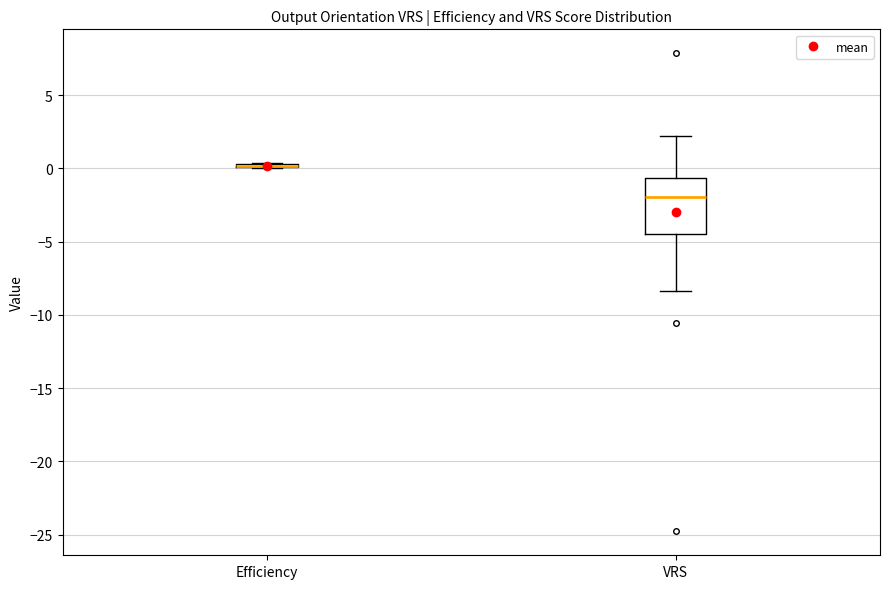

Which box is the tallest, from its lower edge to its upper edge?

VRS